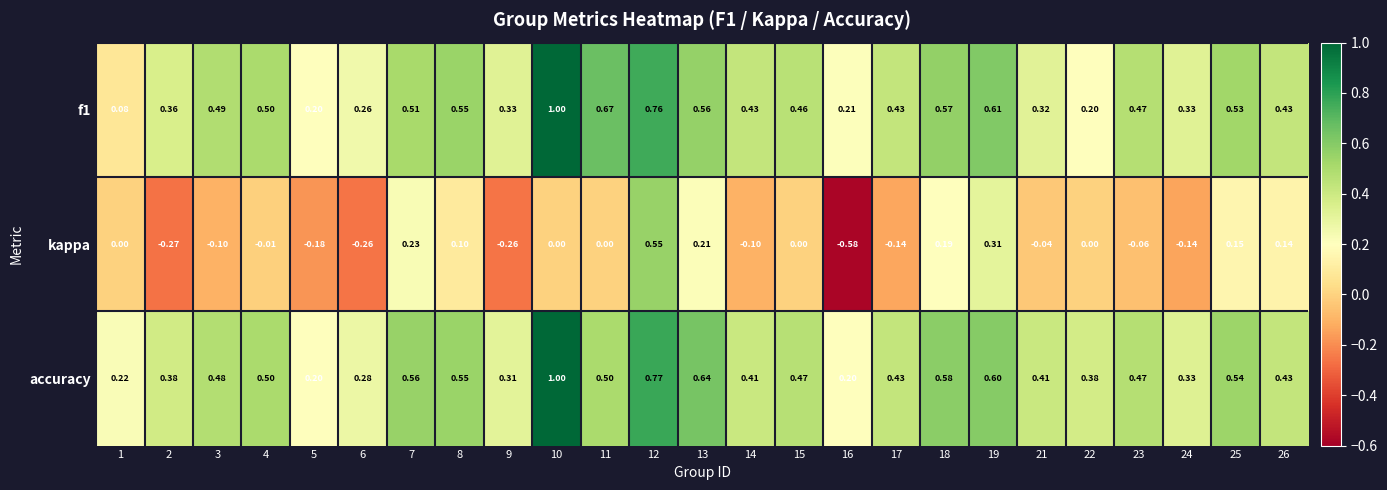

Is the value of accuracy at 21 greater than the value of f1 at 13?

No